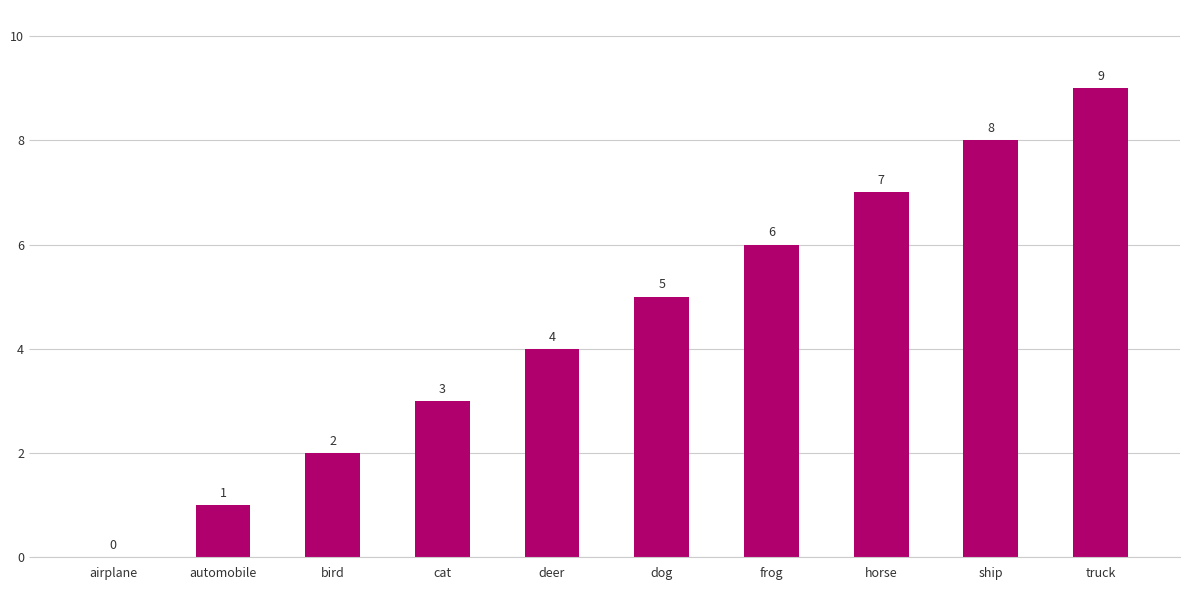

True or false: the data shows 3 at frog.

False